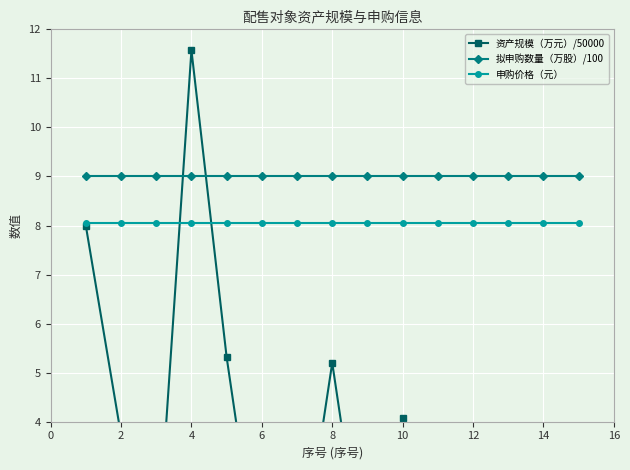

Which series has the largest range (max minus min)?

资产规模（万元）/50000